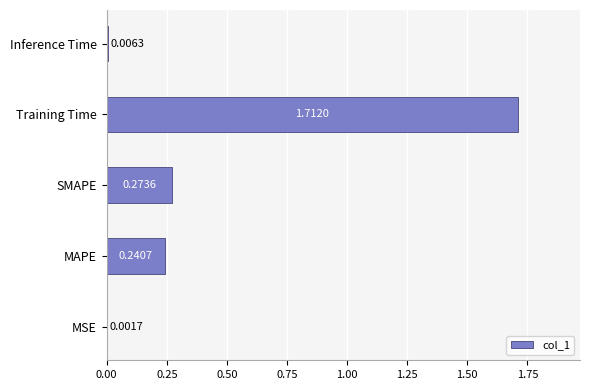

What is the sum of all values?

2.2